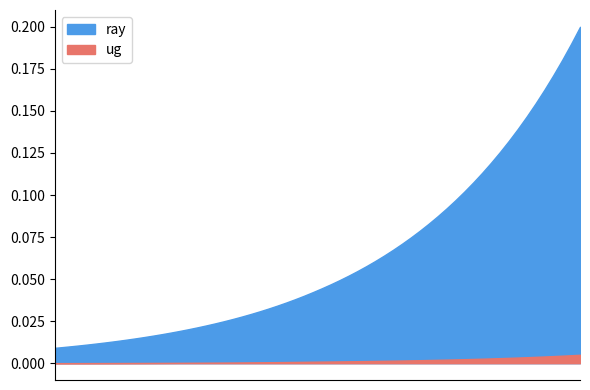

At which category is the sum across all series the highest?

16/04/2014